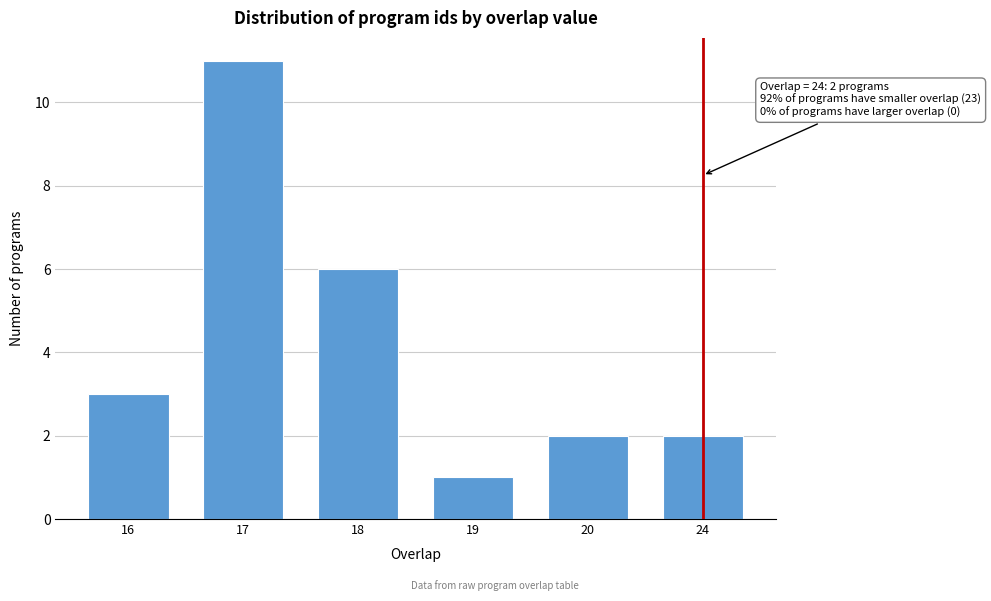

Reading left to right, what are all the values shown in this chart?

3	11	6	1	2	2